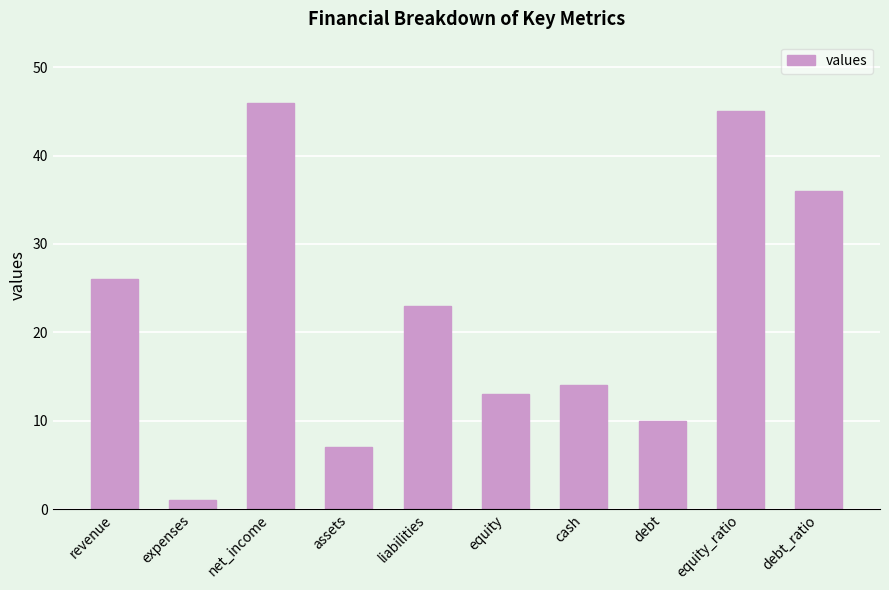

Reading right to left, list all the values displayed in this chart.

debt_ratio=36	equity_ratio=45	debt=10	cash=14	equity=13	liabilities=23	assets=7	net_income=46	expenses=1	revenue=26